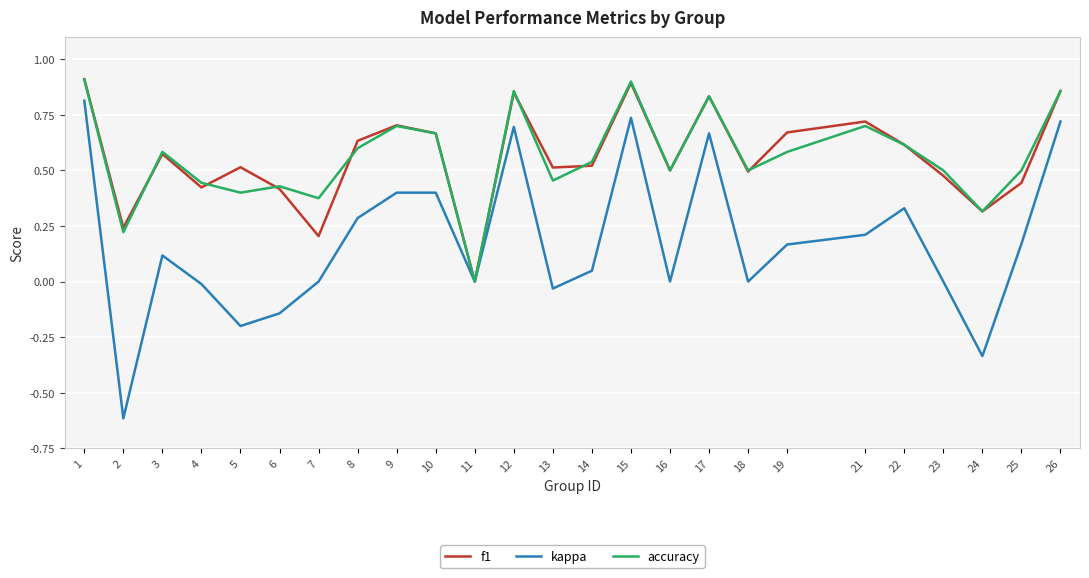

How many categories are shown in the chart?

25